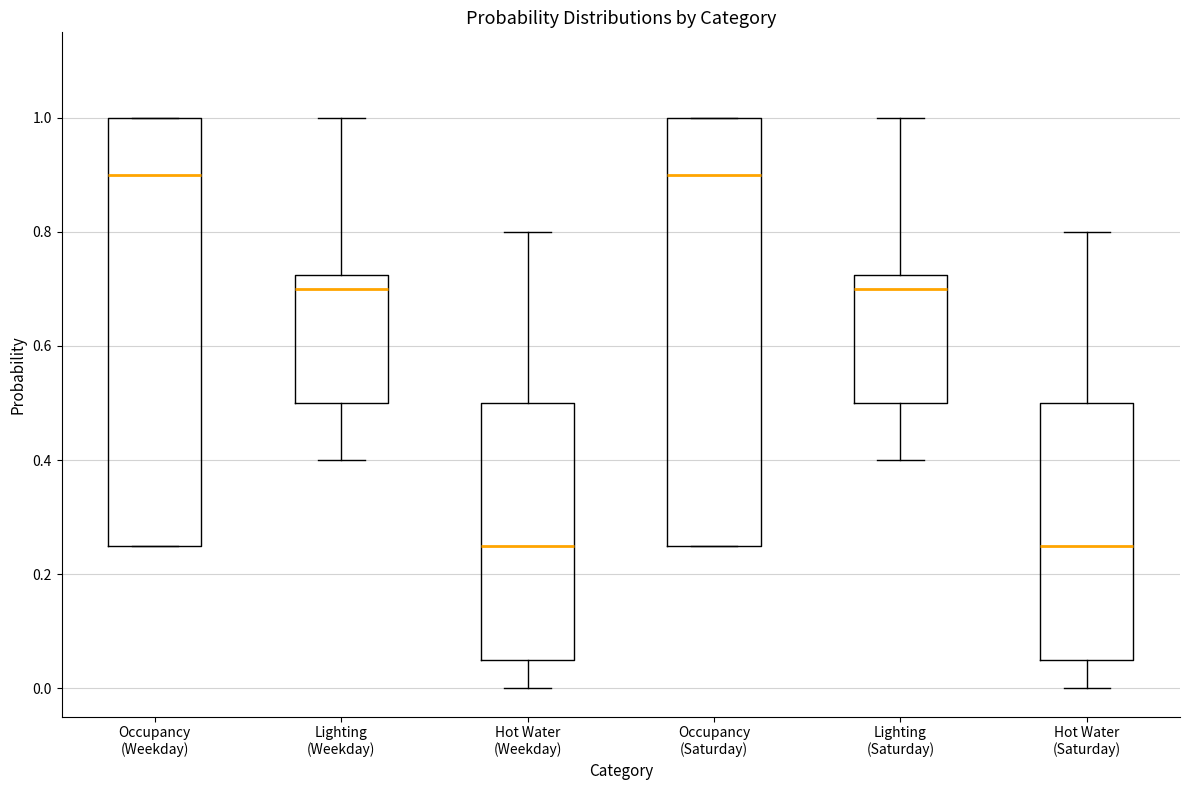

Where is the upper edge of the box for Occupancy (Saturday) on the y-axis? The values are not printed on the chart, so give them approximately, as read against the axis.

1.00